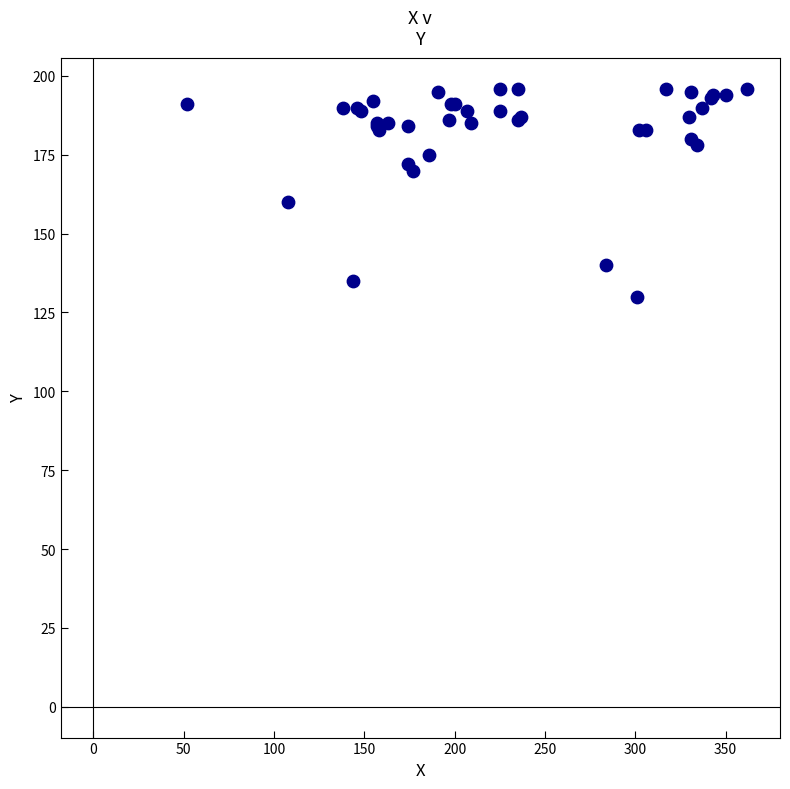

What Y value in the scatter plot is closest to 163?

160